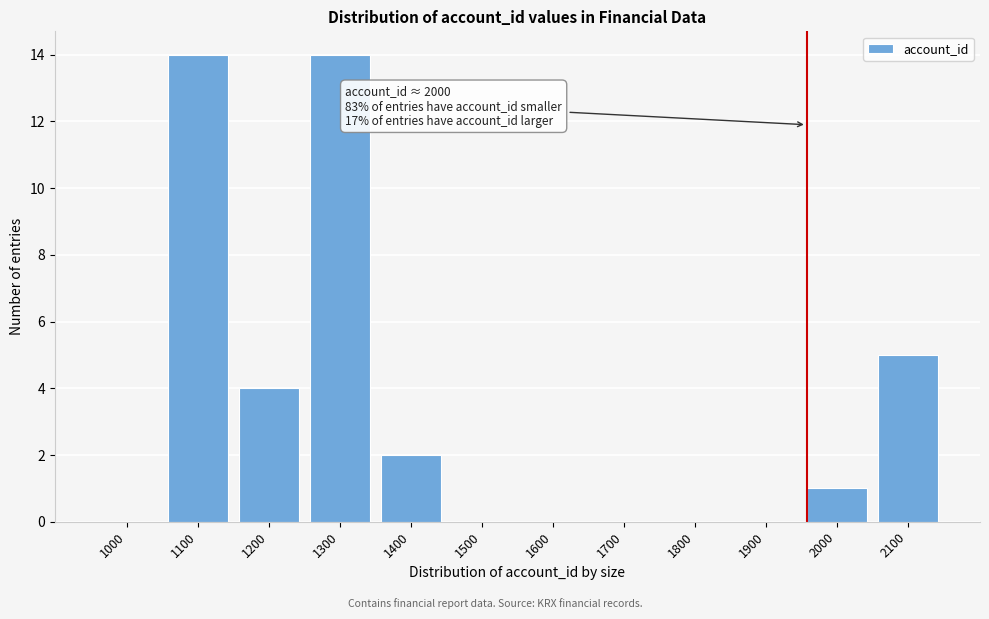

Reading left to right, what are all the values shown in this chart?

1000=0	1100=14	1200=4	1300=14	1400=2	1500=0	1600=0	1700=0	1800=0	1900=0	2000=1	2100=5